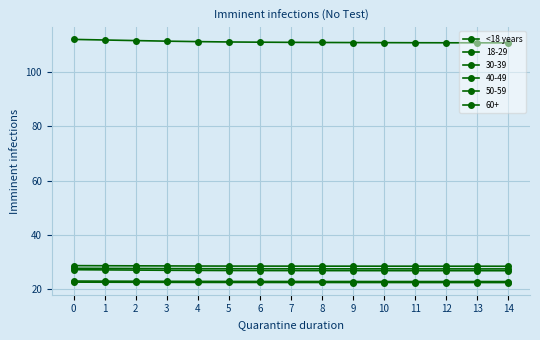

How many lines are shown in the chart?

6